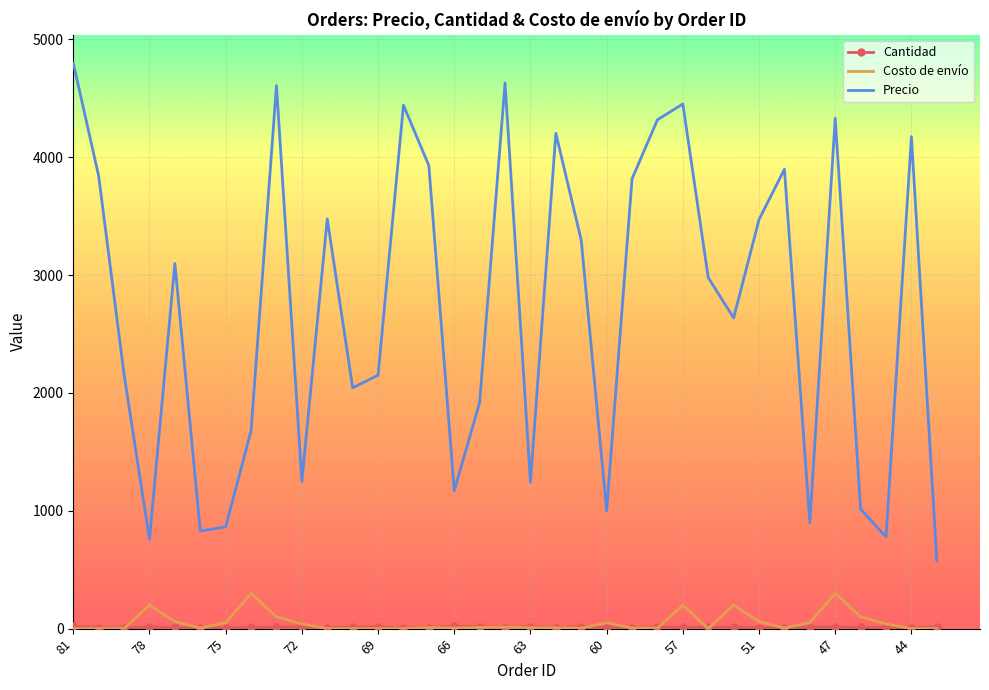

True or false: Costo de envío and Precio cross at least once.

False